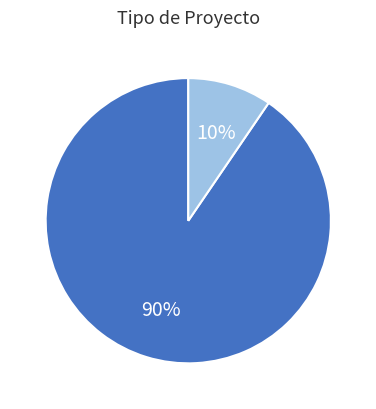

Is there a majority slice in this chart?

Yes